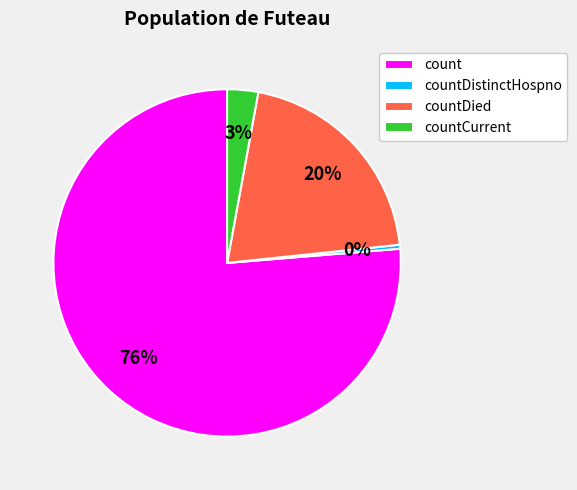

Which category has the smallest portion of the pie?

countDistinctHospno